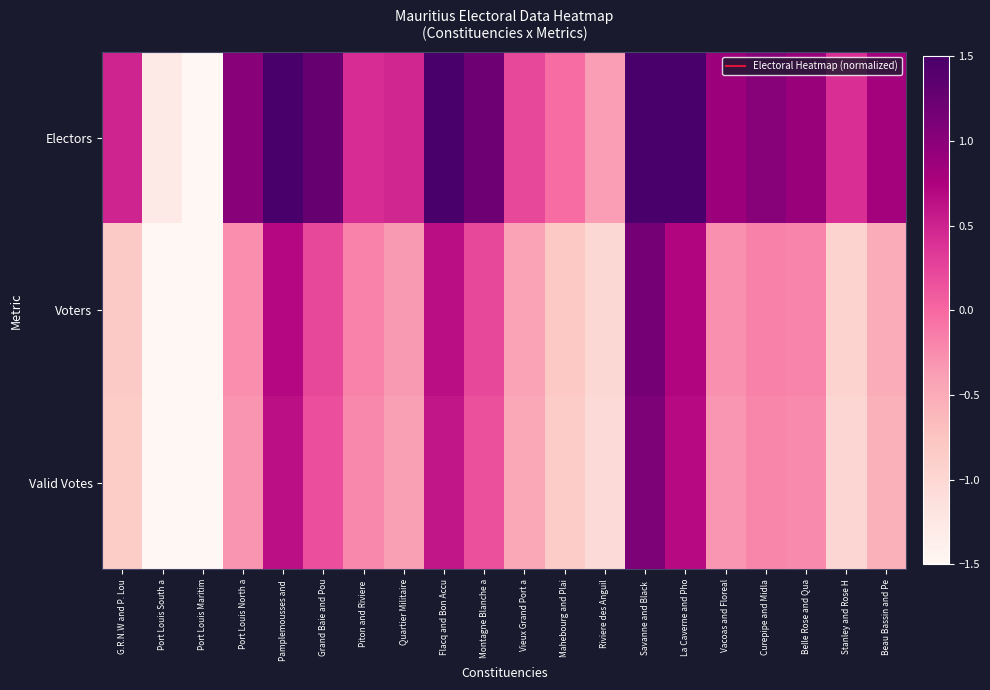

How many categories are shown in the chart?

20